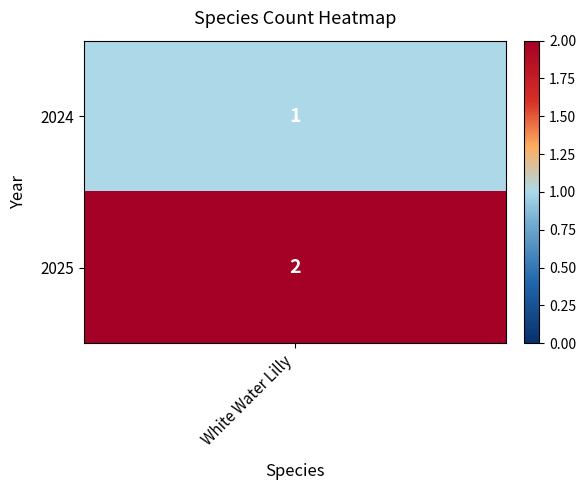

What is the minimum value shown in the chart?

1